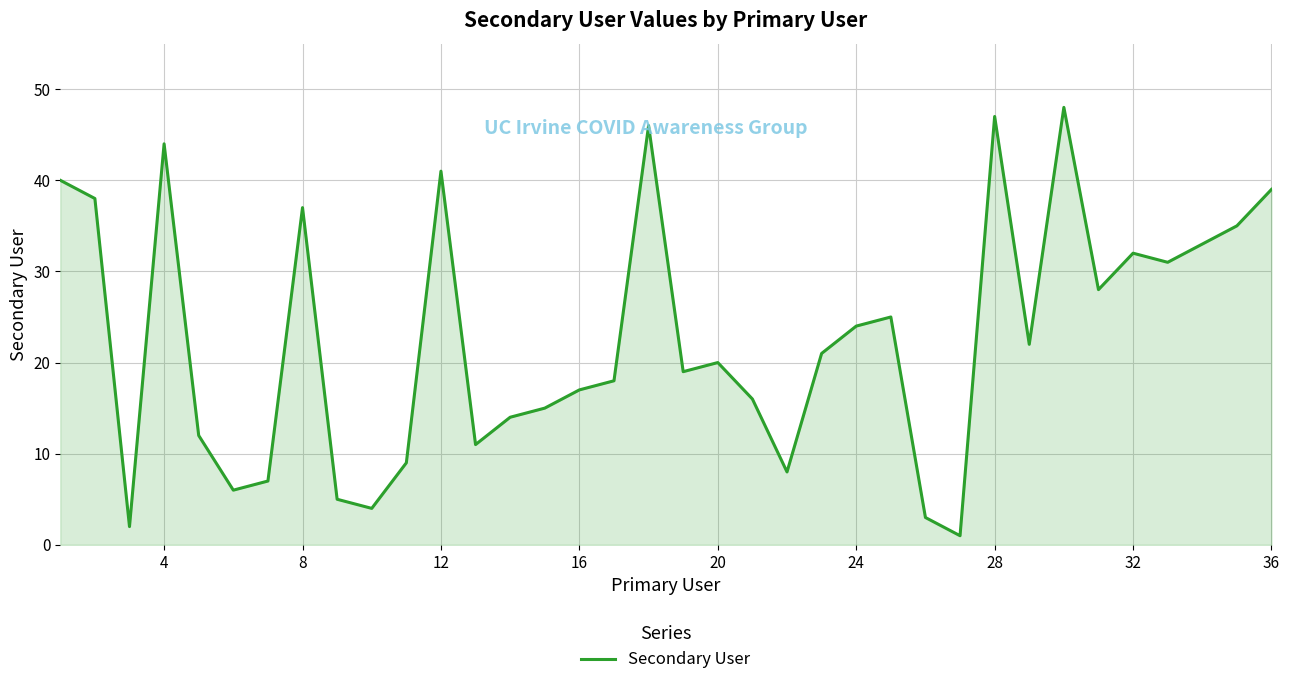

What is the difference between the maximum and minimum values?

47